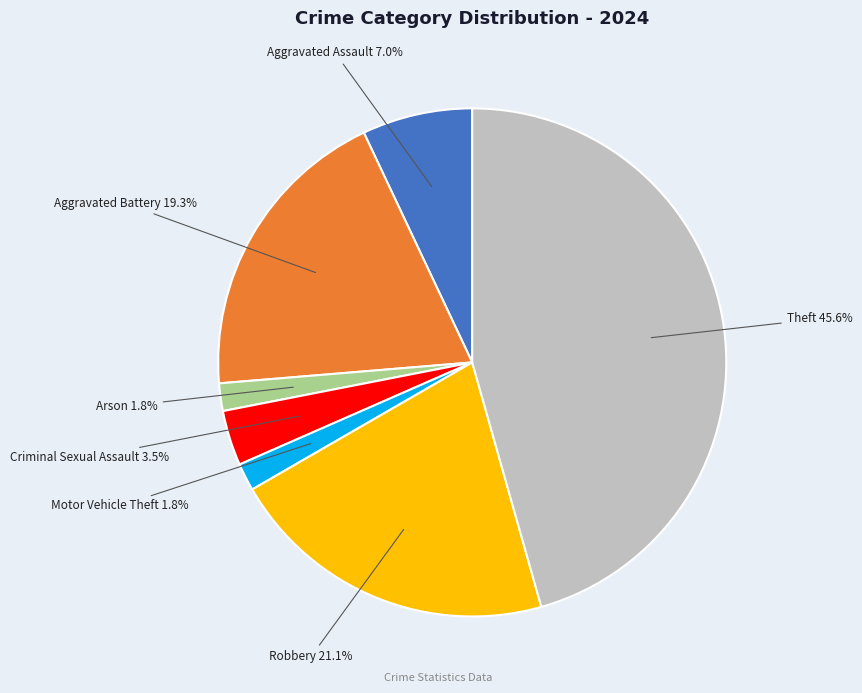

Is there a majority slice in this chart?

No